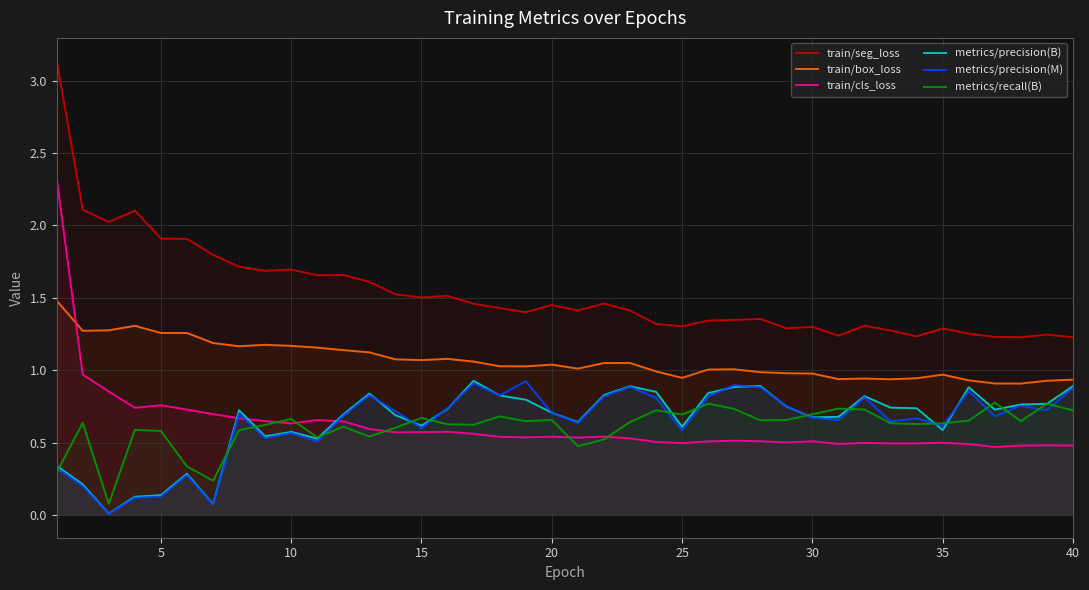

What is the difference between the second highest and second lowest values in the metrics/precision(B) series?

0.8